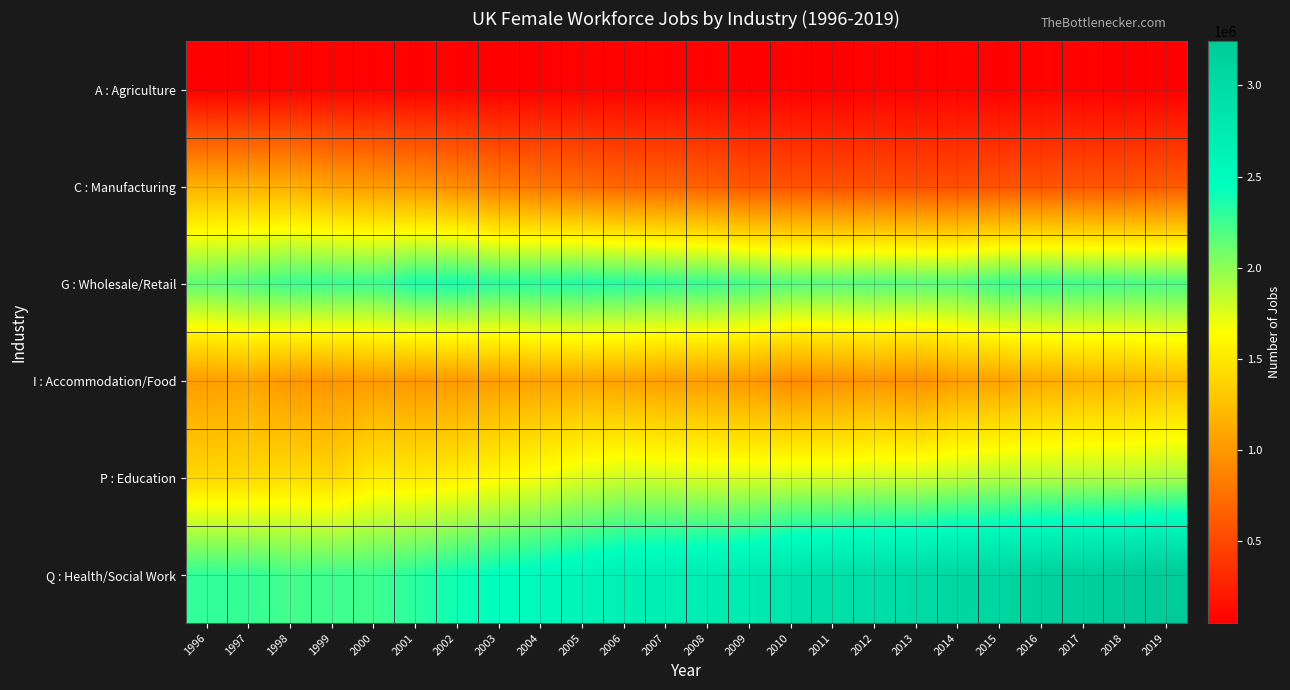

How many categories are shown in the chart?

24